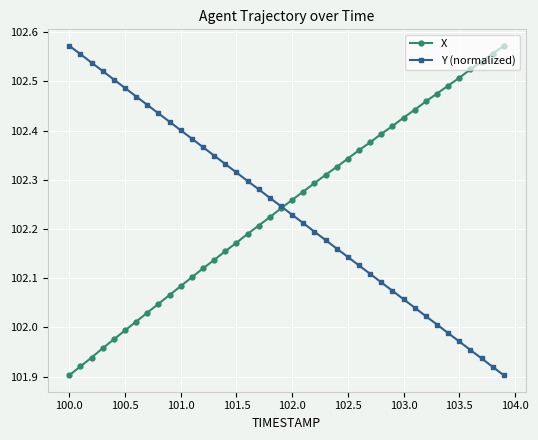

True or false: X has more than 2 points higher than both neighbors.

False